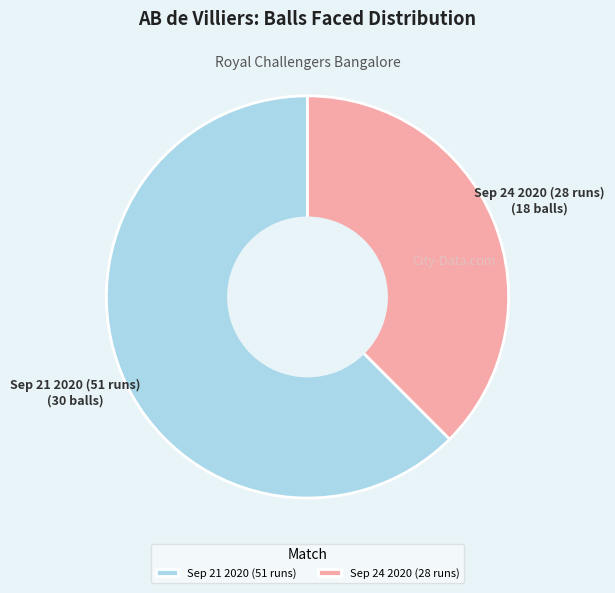

Does Sep 24 2020 (28 runs) represent more than half of the total?

No